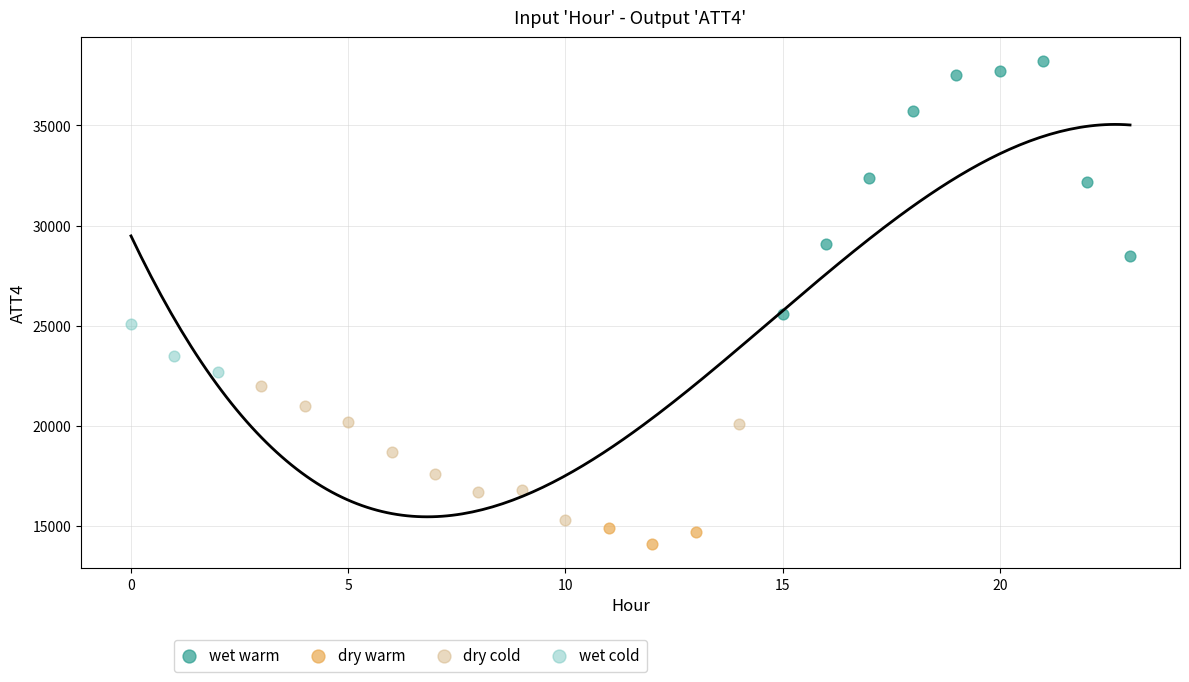

Which series reaches the minimum Y coordinate?

dry warm